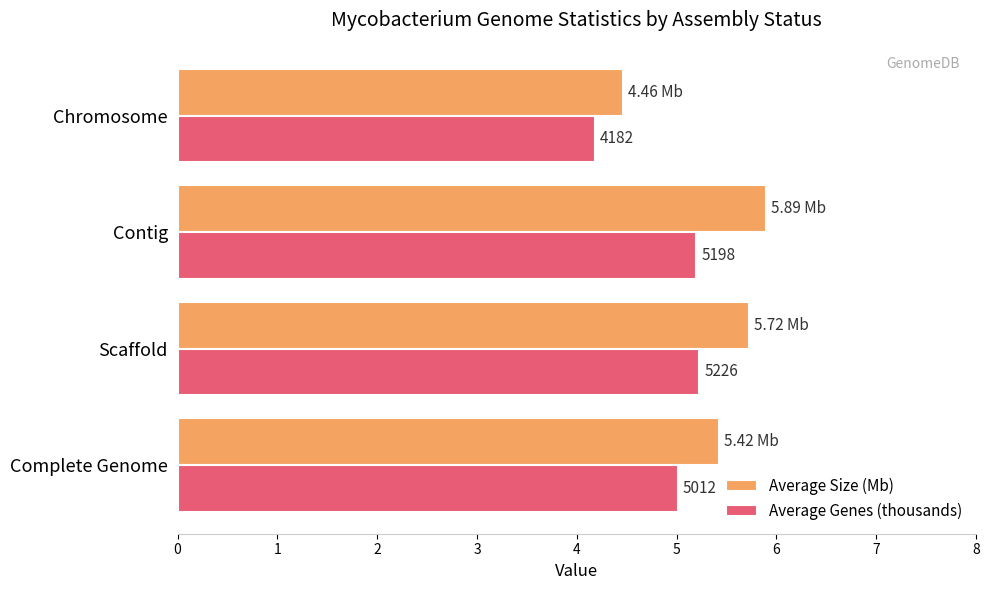

List the series in order of their peak value, highest first.

Average Size (Mb), Average Genes (thousands)